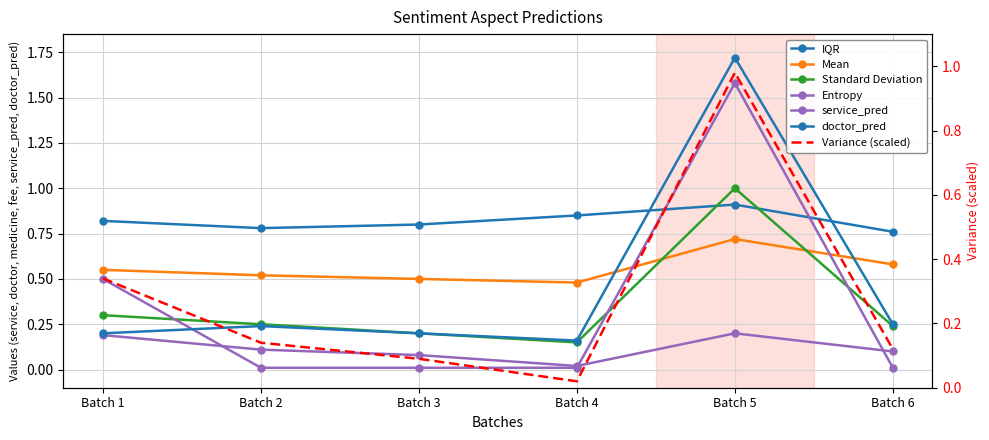

List the labels in order of medicine value, smallest first.

Batch 4, Batch 3, Batch 6, Batch 2, Batch 1, Batch 5